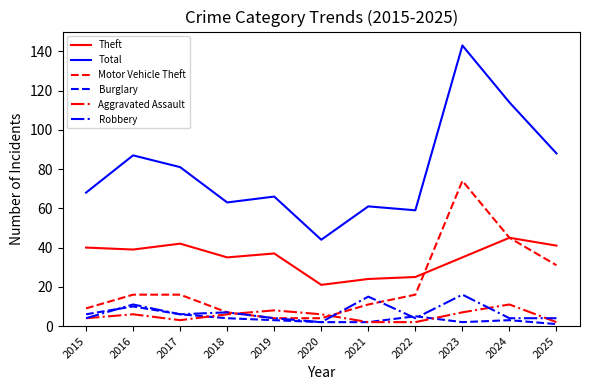

Which series has the widest spread of values?

Total